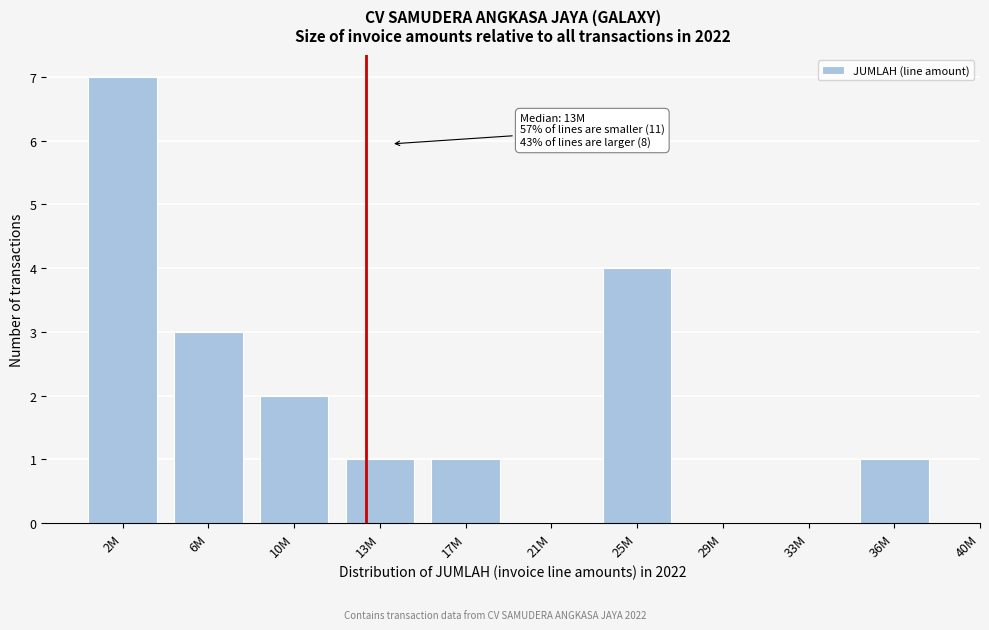

Reading left to right, list all the values displayed in this chart.

2M=7	6M=3	10M=2	13M=1	17M=1	21M=0	25M=4	29M=0	33M=0	36M=1